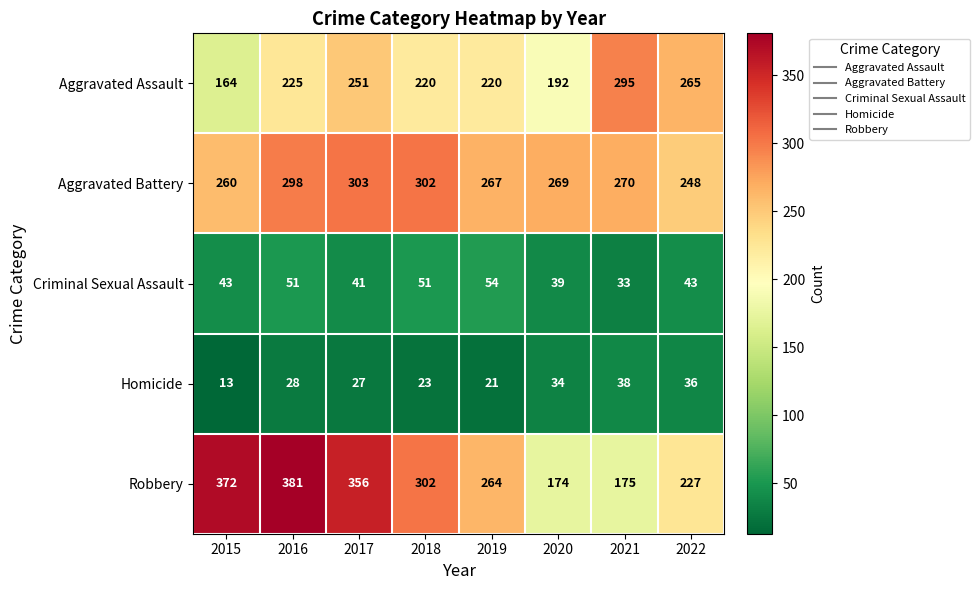

What is the difference between the second highest and minimum values in the Criminal Sexual Assault series?

18